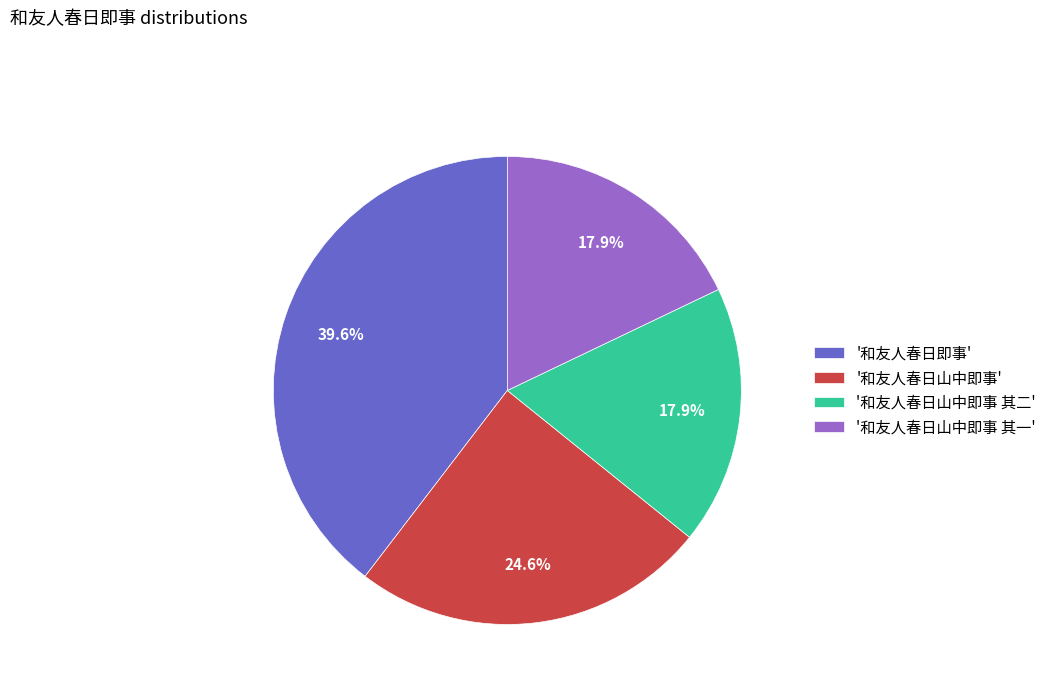

Which category has the biggest portion of the pie?

'和友人春日即事'